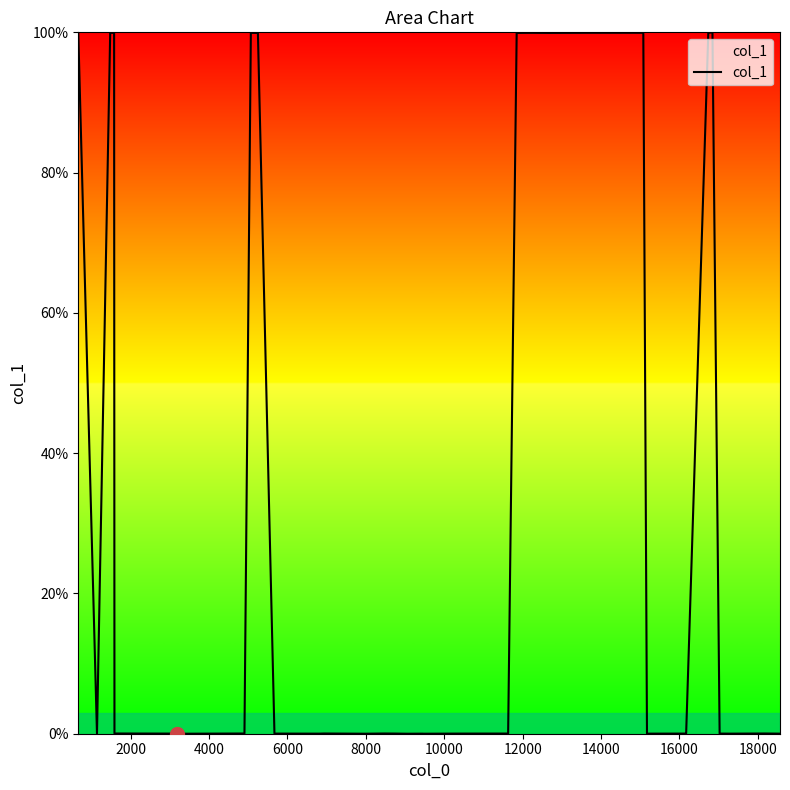

What is the difference between the maximum and minimum values?

100.0